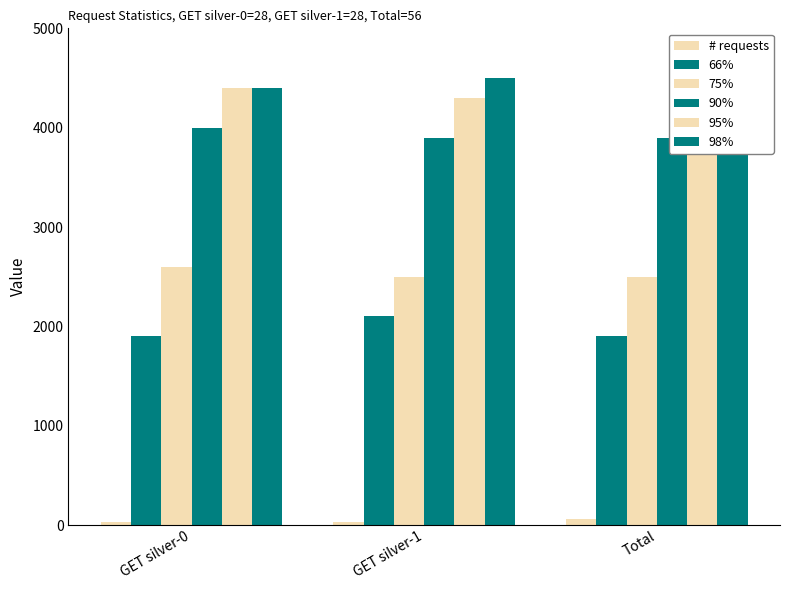

What is the label of the 2nd bar from the right?

GET silver-1